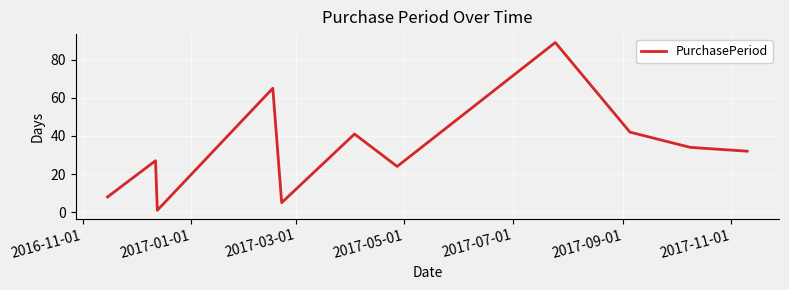

What is the average value?

33